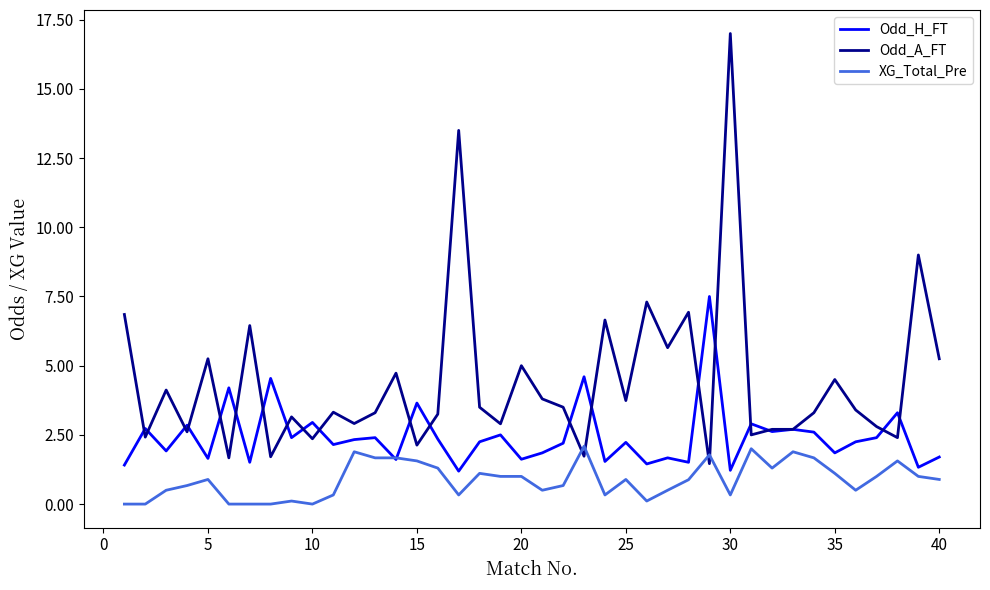

Which series has the largest range (max minus min)?

Odd_A_FT